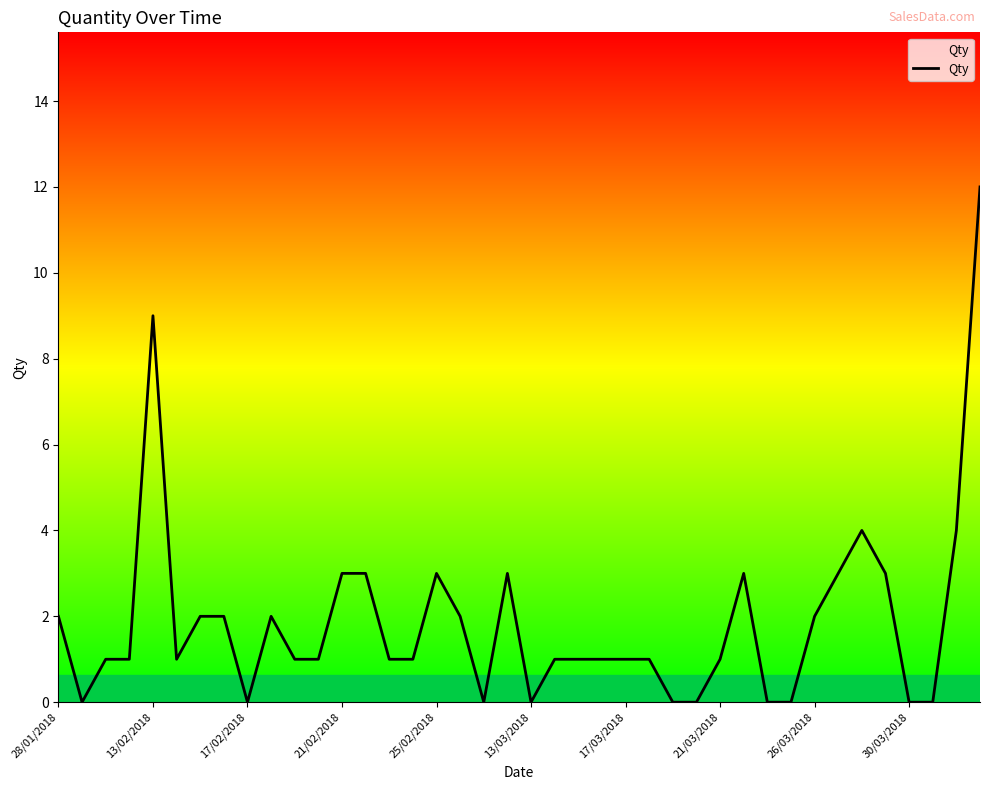

What is the difference between the maximum and minimum values?

12